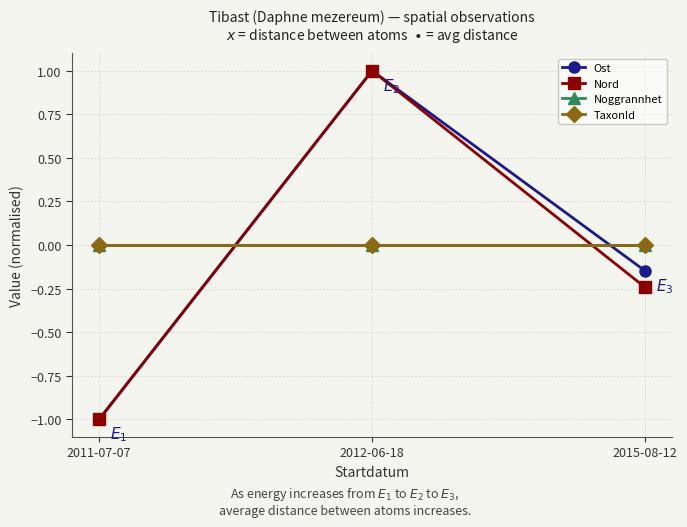

What is the label of the 1st point from the left?

2011-07-07